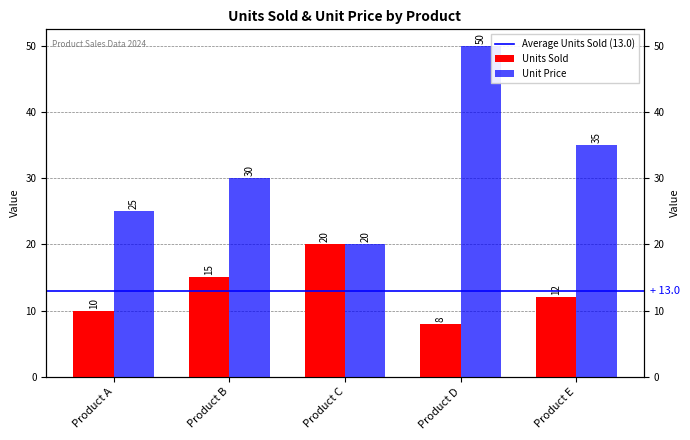

Count the Units Sold values in the range 10 to 15.

3